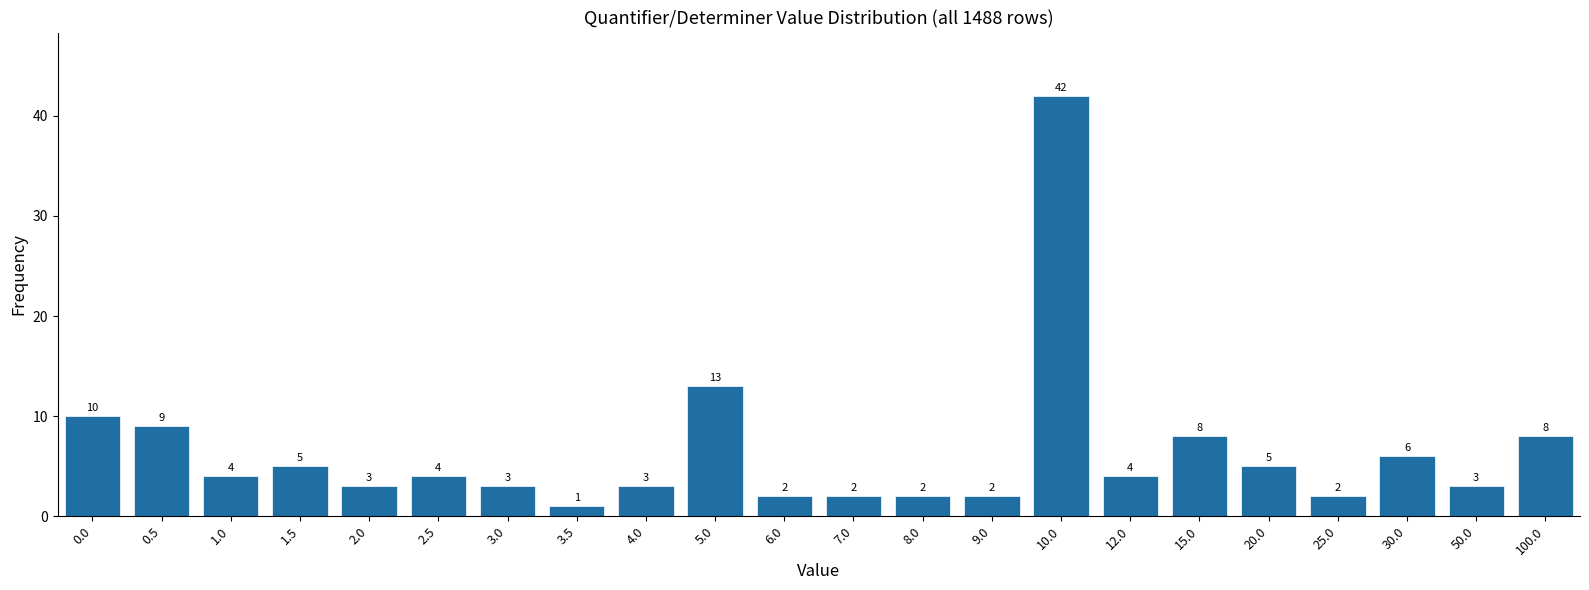

Reading left to right, what are all the values shown in this chart?

0.0=10	0.5=9	1.0=4	1.5=5	2.0=3	2.5=4	3.0=3	3.5=1	4.0=3	5.0=13	6.0=2	7.0=2	8.0=2	9.0=2	10.0=42	12.0=4	15.0=8	20.0=5	25.0=2	30.0=6	50.0=3	100.0=8